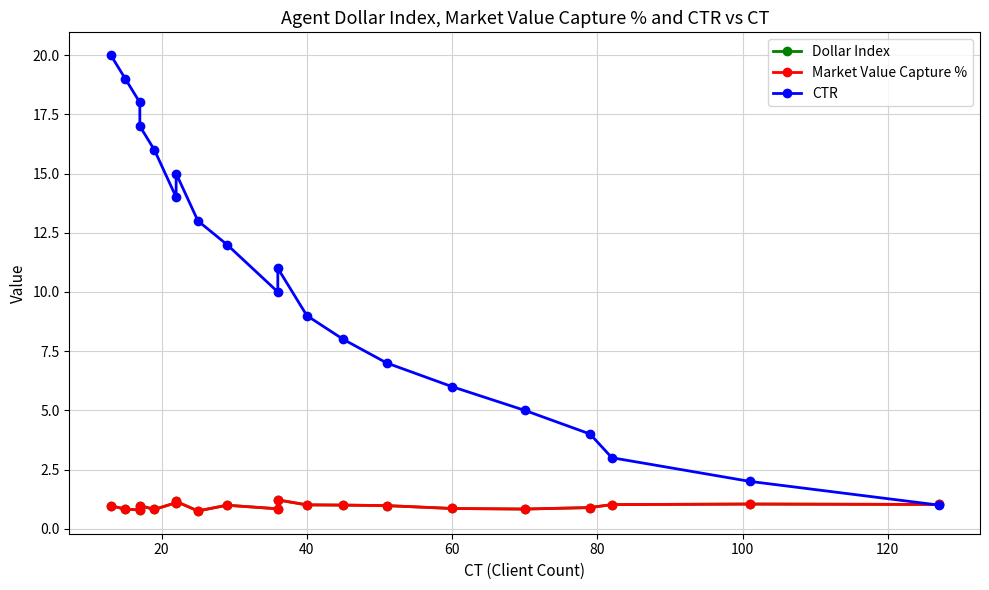

Rank the series by their maximum value, from highest to lowest.

CTR, Dollar Index, Market Value Capture %